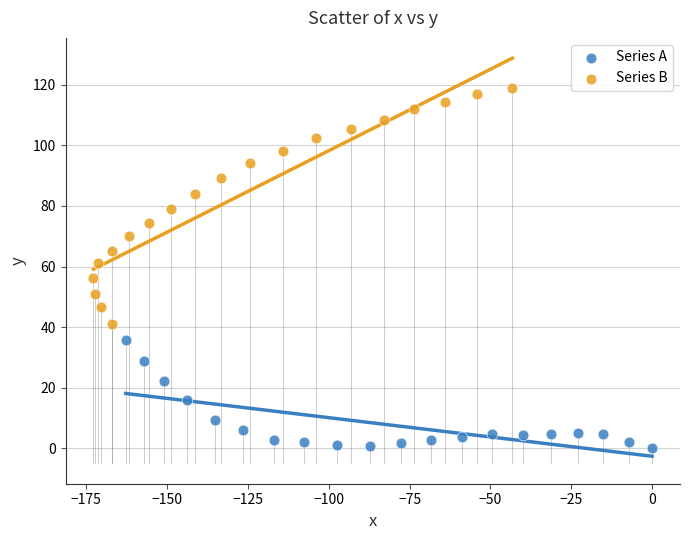

Which series has the largest Y range (max minus min)?

Series B